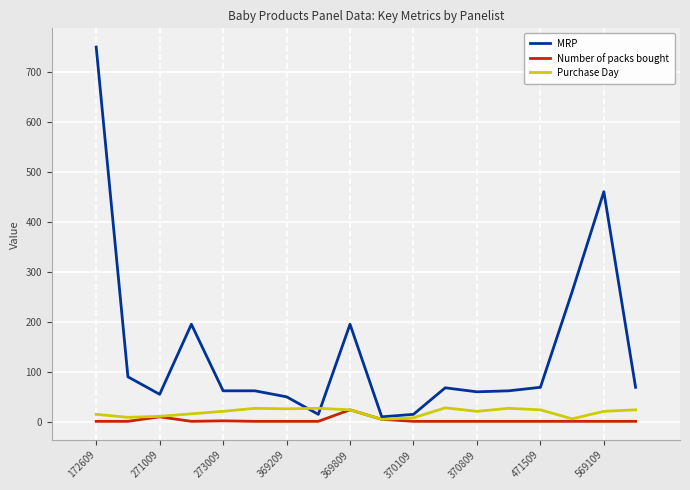

At how many categories does at least one series exceed 441?

2